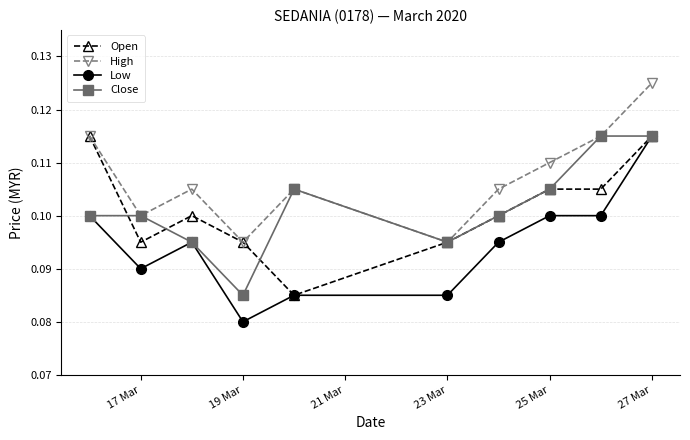

What are all the series names shown in the legend?

Open, High, Low, Close